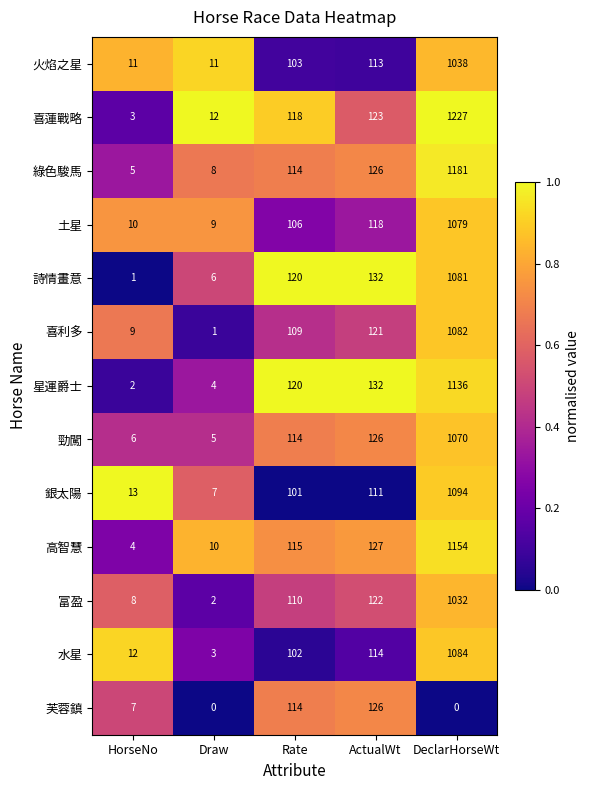

What is the difference between the maximum and minimum values in the 富盈 series?

1030